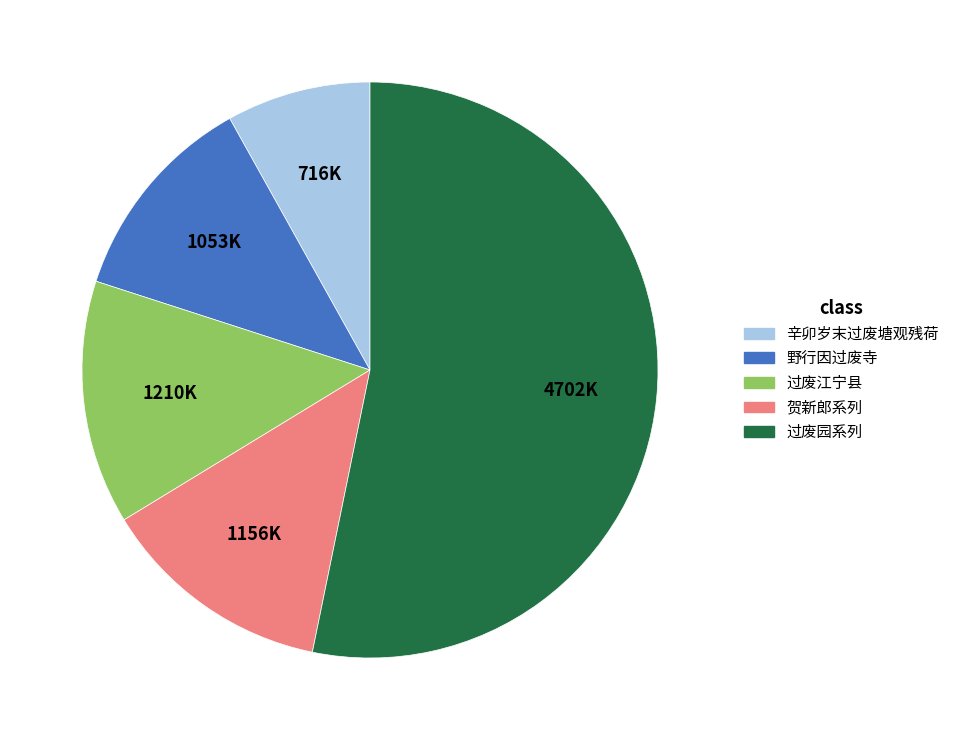

Does any single category account for the majority?

Yes